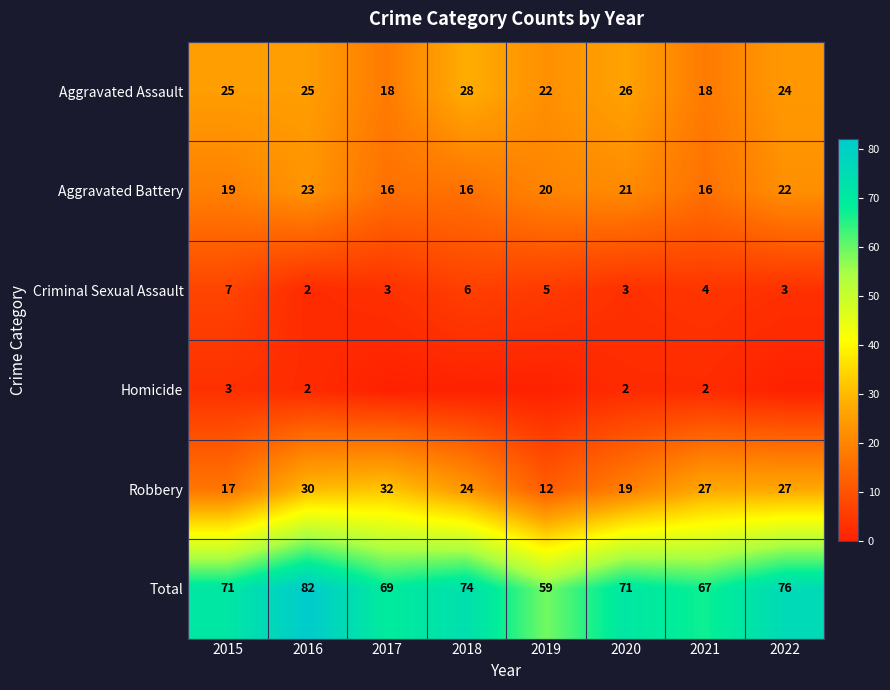

Between 2016 and 2020, which is larger?

2020